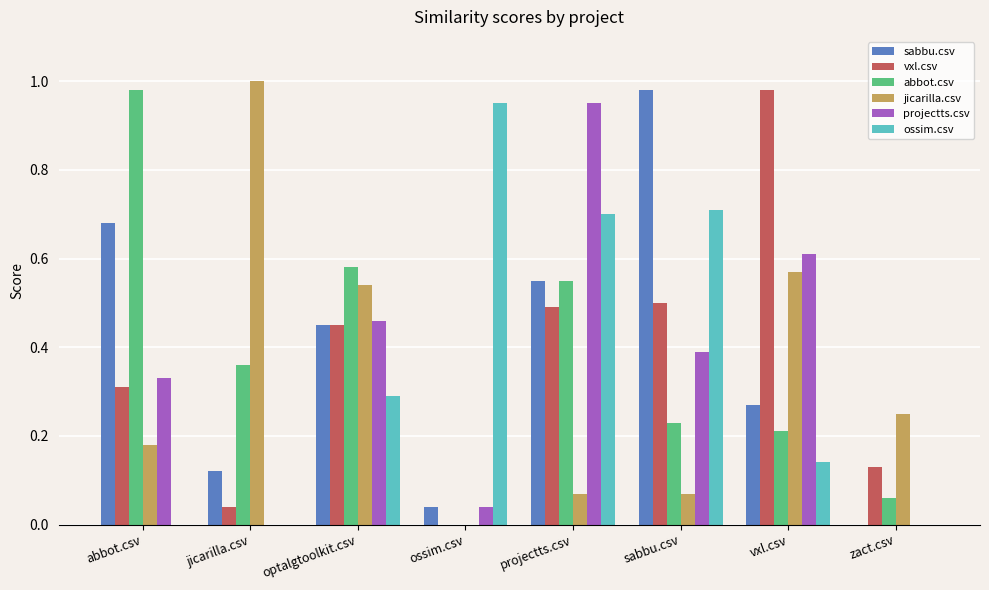

Which series changed the most between jicarilla.csv and vxl.csv?

vxl.csv